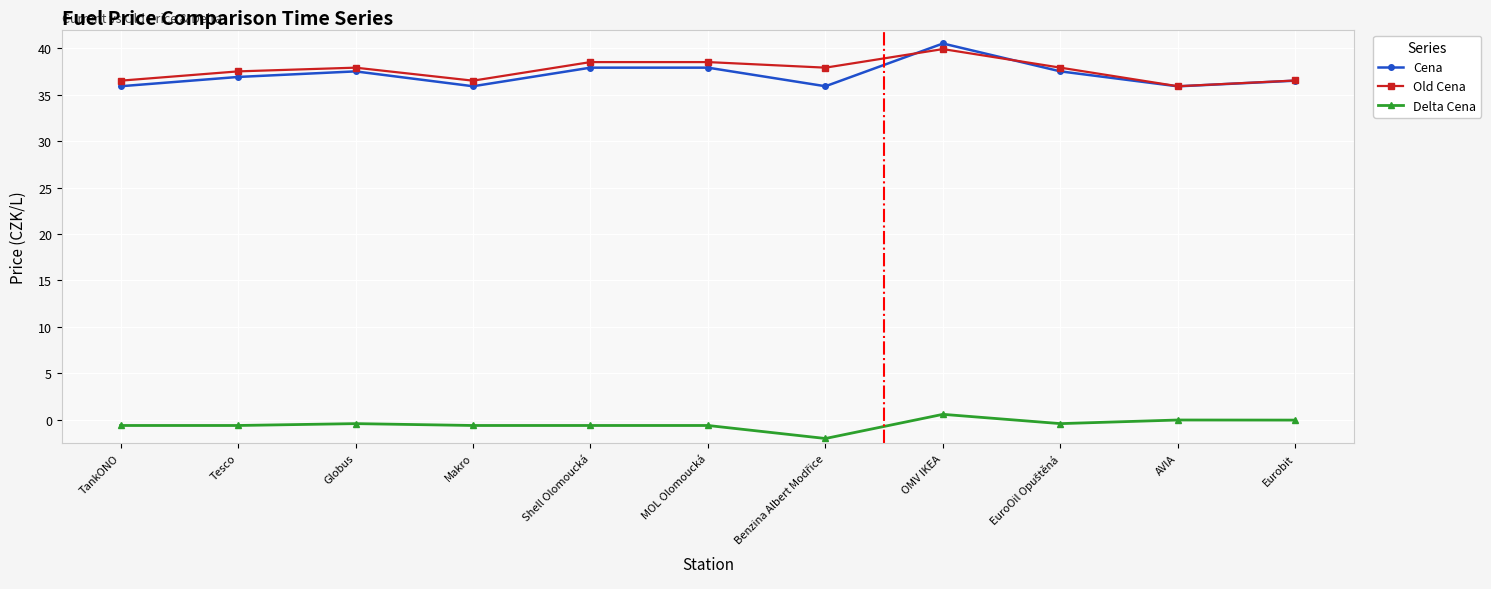

What are all the series names shown in the legend?

Cena, Old Cena, Delta Cena